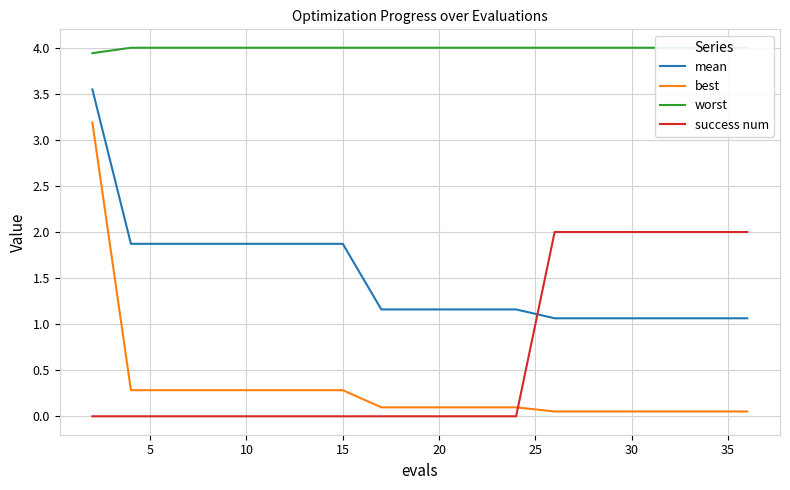

True or false: best and mean intersect in this chart.

False